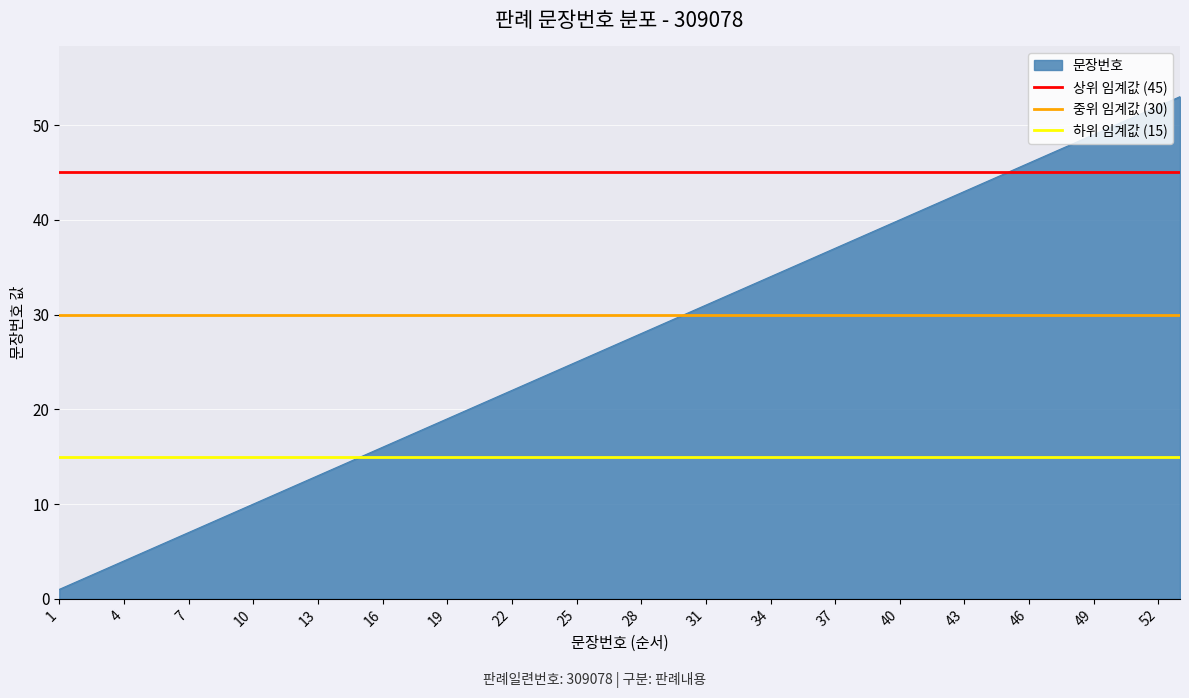

Which category has the lowest value across all series?

1